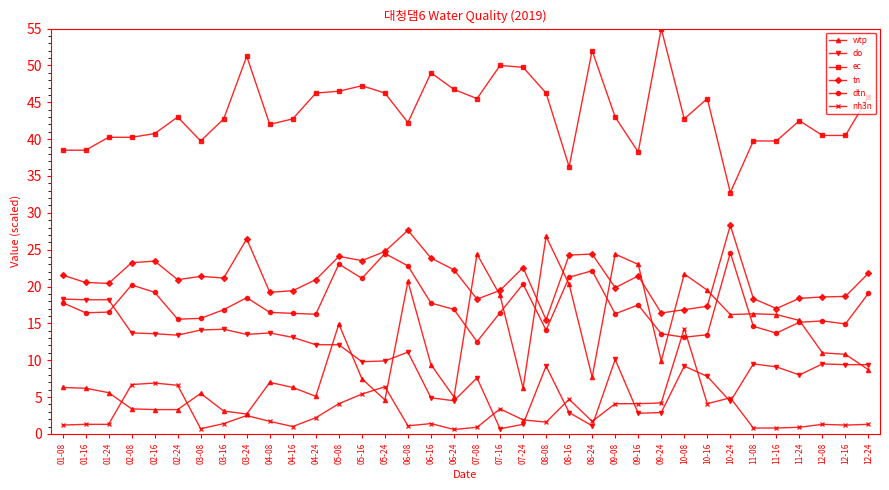

True or false: dtn and ec intersect in this chart.

False